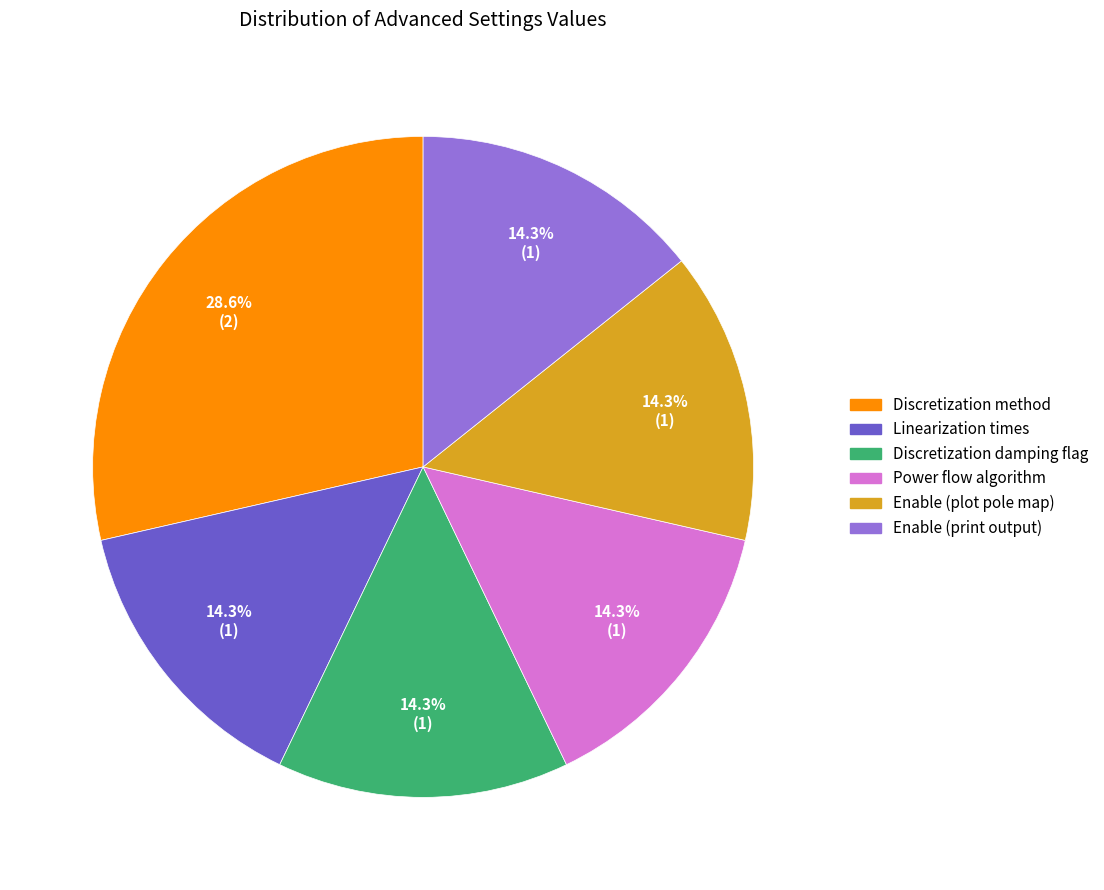

To the nearest percent, what is the difference between the largest and smallest slice percentages?

14%